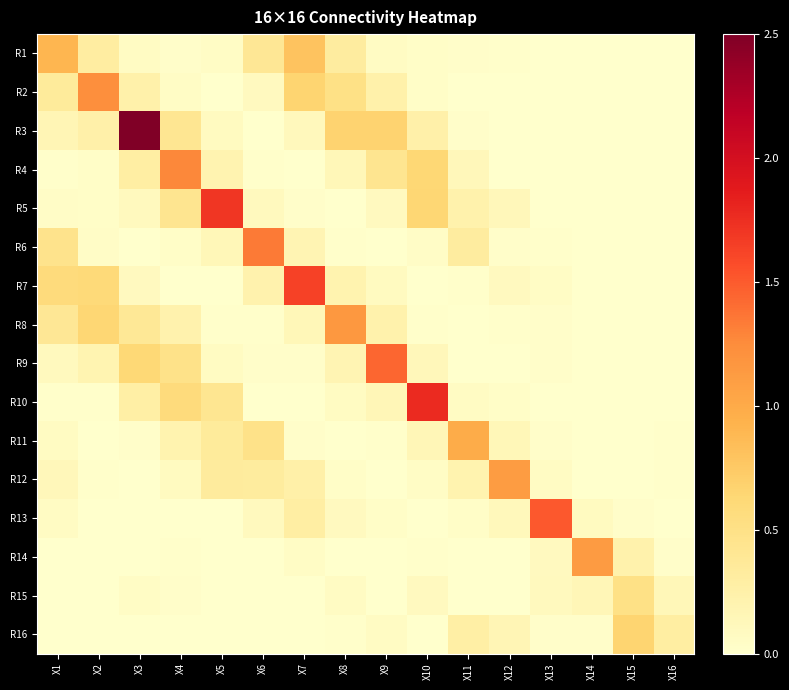

At how many categories does at least one series exceed 2?

1